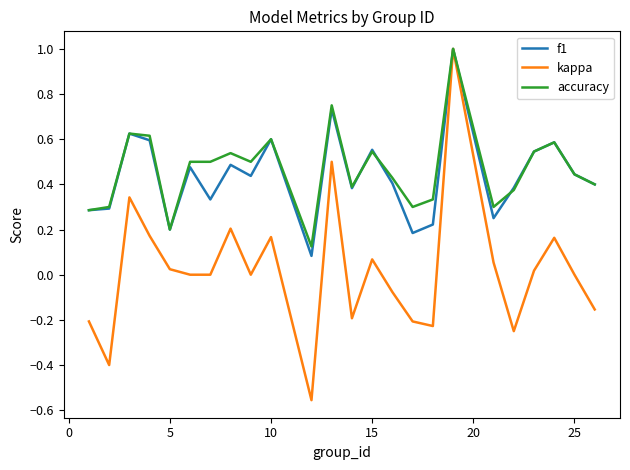

What is the highest value of the kappa series?

1.0